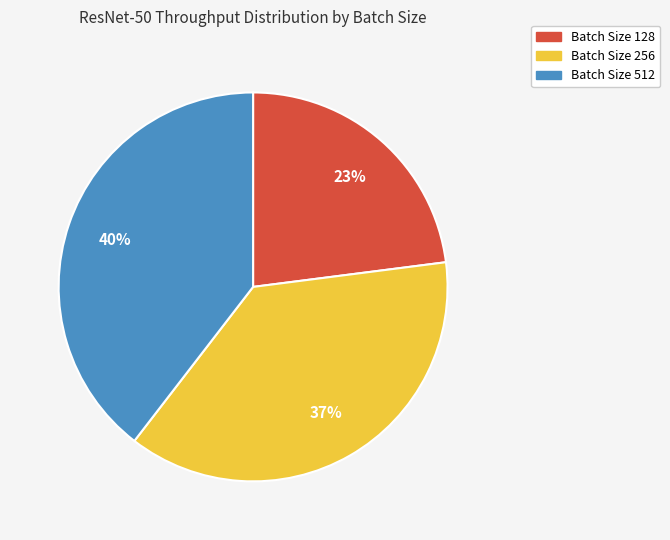

What is the smallest slice in the pie chart?

Batch Size 128